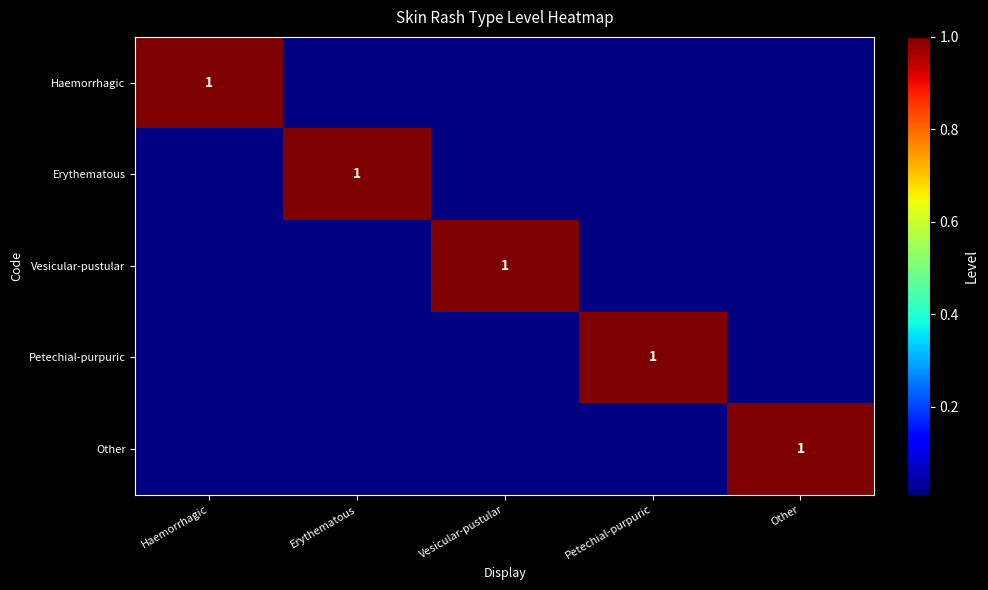

The Petechial-purpuric series shows 0 at Petechial-purpuric. True or false?

False